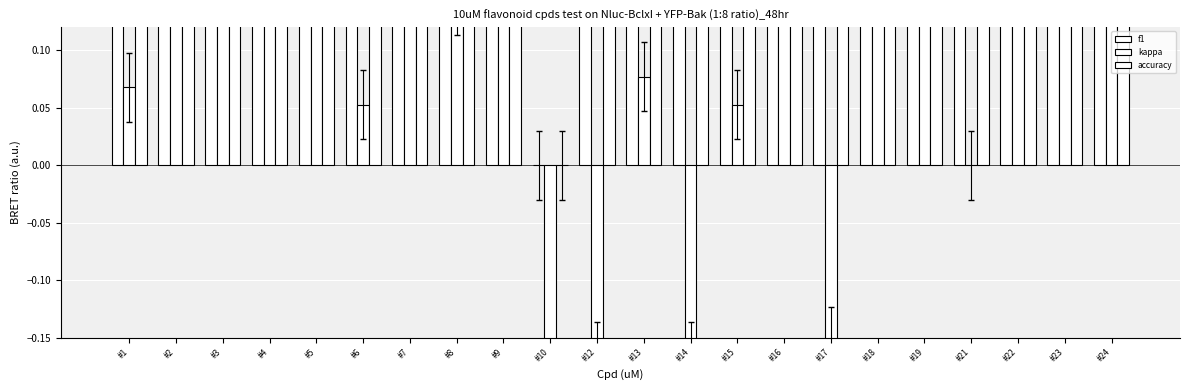

How many values in the f1 series exceed 0?

21